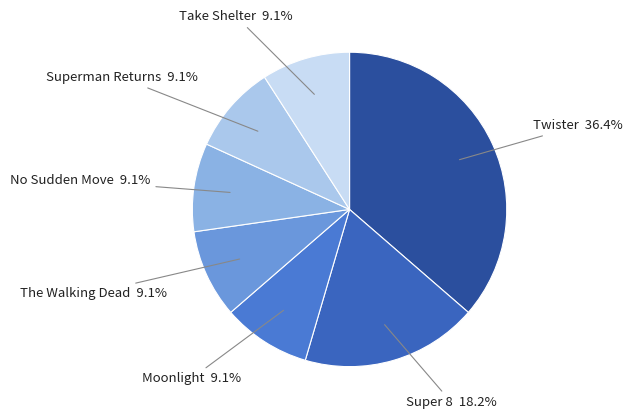

Count the number of slices in the pie.

7